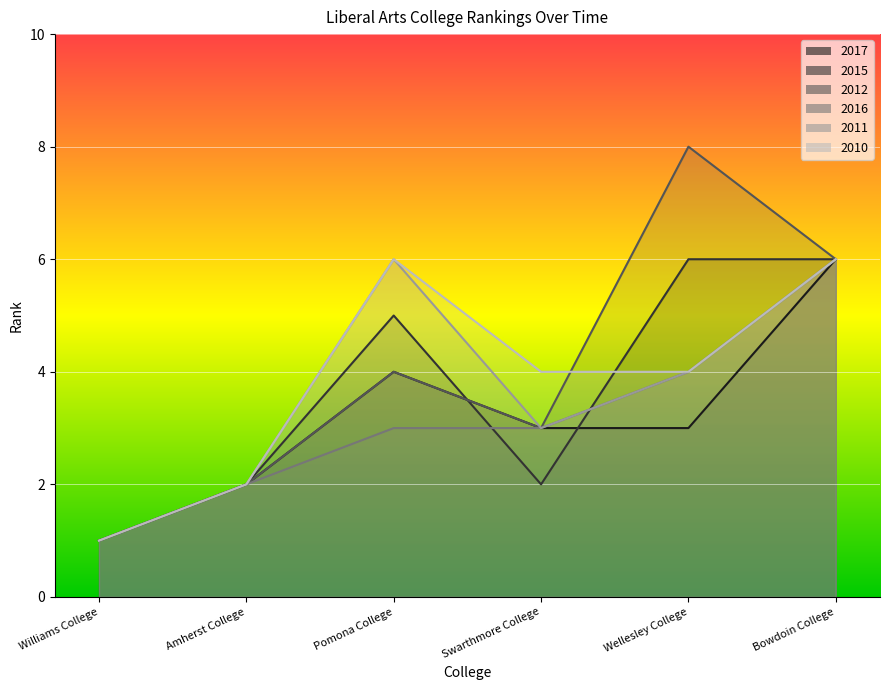

The 2011 series shows 3 at Wellesley College. True or false?

False